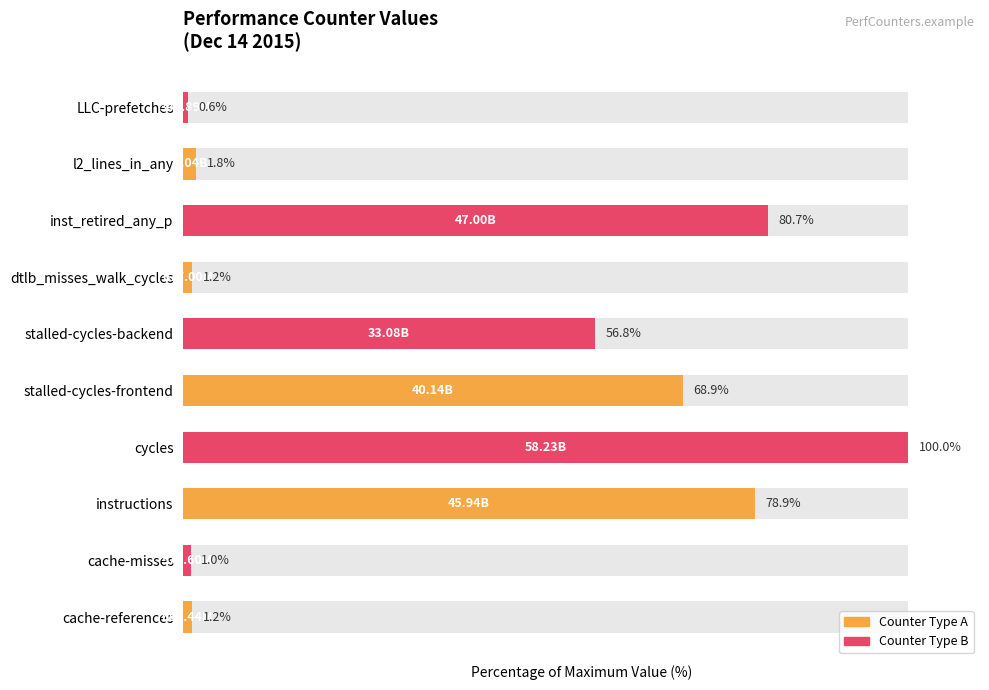

The value at inst_retired_any_p is 80.7. True or false?

True